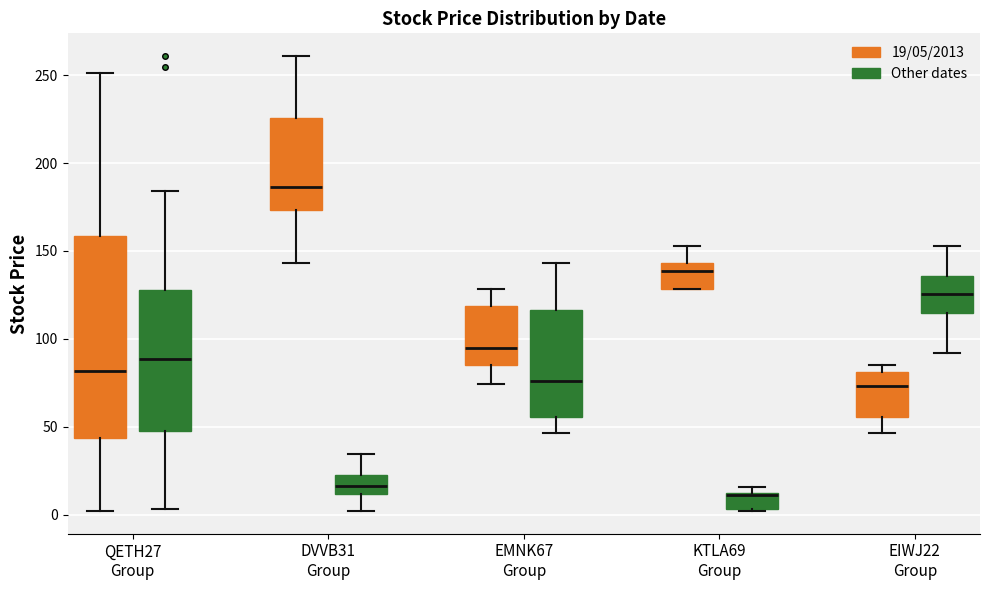

Reading left to right, read every box against the y-axis: the position of its median line, the range the box covers, and the ends of its whiskers. The values are not printed on the chart, so give them approximately, as read against the axis.

QETH27 Group (19/05/2013): median 80, box 45 to 160, whiskers 0 to 250
QETH27 Group (Other dates): median 90, box 50 to 130, whiskers 5 to 185
DVVB31 Group (19/05/2013): median 185, box 175 to 225, whiskers 145 to 260
DVVB31 Group (Other dates): median 15, box 10 to 25, whiskers 0 to 35
EMNK67 Group (19/05/2013): median 95, box 85 to 120, whiskers 75 to 130
EMNK67 Group (Other dates): median 75, box 55 to 115, whiskers 45 to 145
KTLA69 Group (19/05/2013): median 140, box 130 to 145, whiskers 130 to 155
KTLA69 Group (Other dates): median 10, box 5 to 10, whiskers 0 to 15
EIWJ22 Group (19/05/2013): median 75, box 55 to 80, whiskers 45 to 85
EIWJ22 Group (Other dates): median 125, box 115 to 135, whiskers 90 to 155